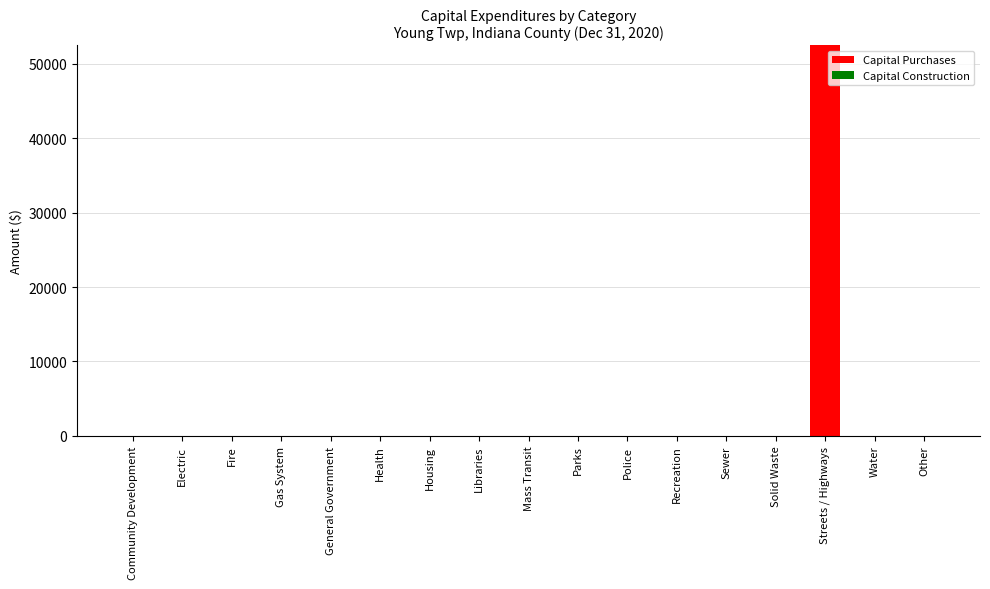

Reading right to left, extract all data points from this chart.

Other=0	Water=0	Streets / Highways=52452	Solid Waste=0	Sewer=0	Recreation=0	Police=0	Parks=0	Mass Transit=0	Libraries=0	Housing=0	Health=0	General Government=0	Gas System=0	Fire=0	Electric=0	Community Development=0